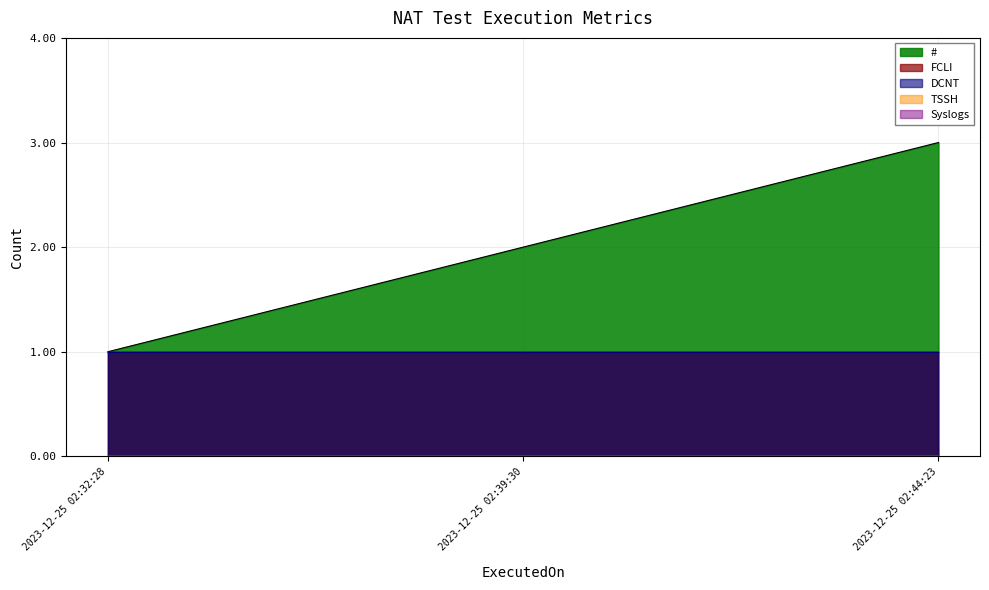

How many distinct data groups are displayed?

5